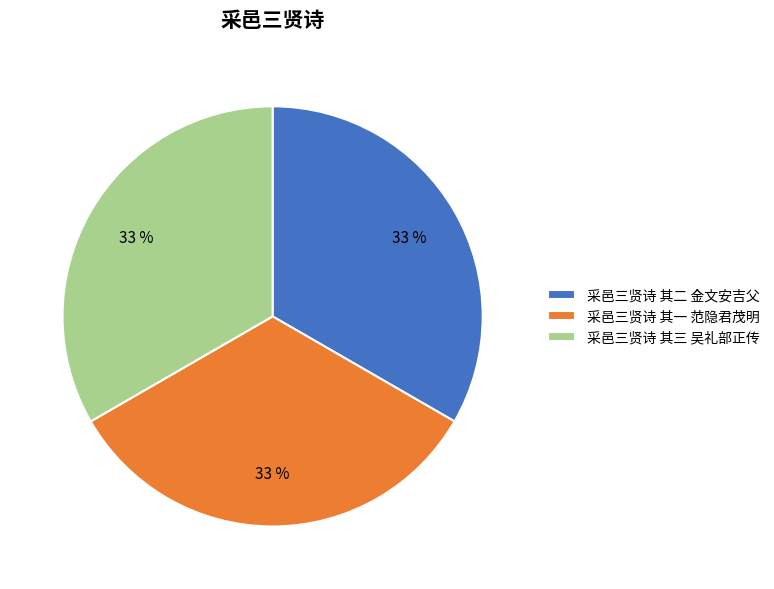

Do 采邑三贤诗 其三 吴礼部正传 and 采邑三贤诗 其二 金文安吉父 together represent more than half of the pie?

Yes